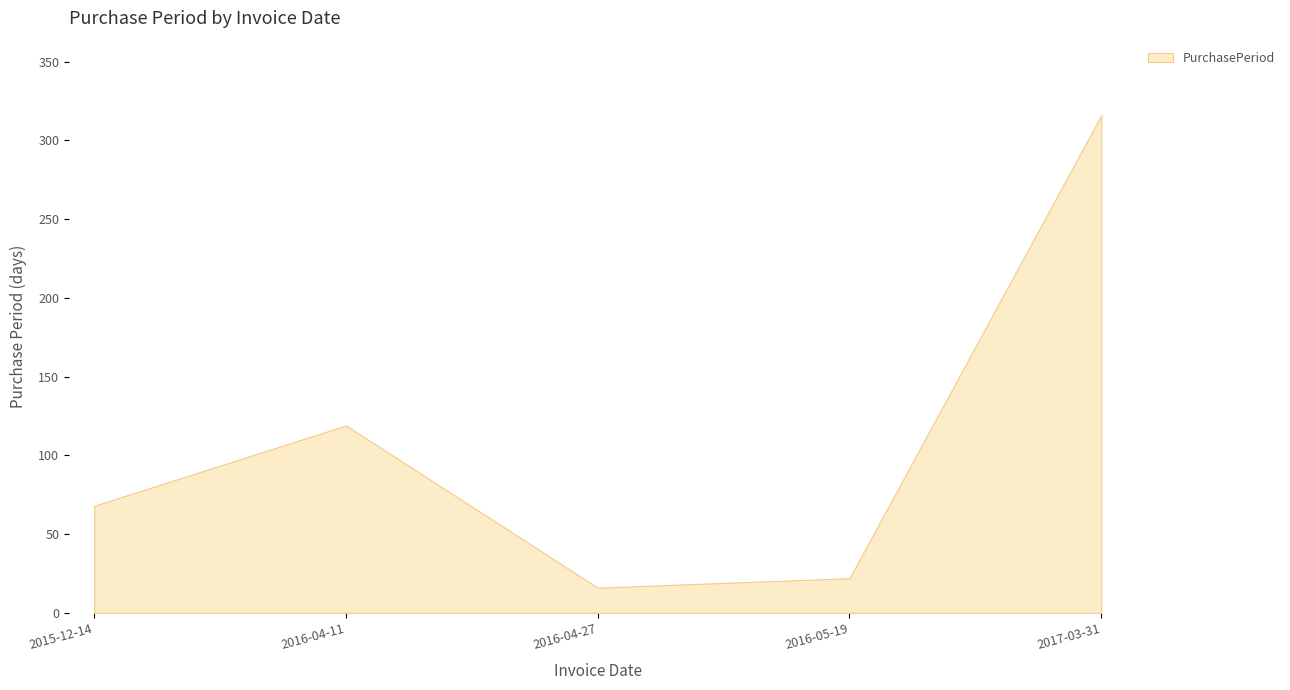

What is the maximum value shown in the chart?

316